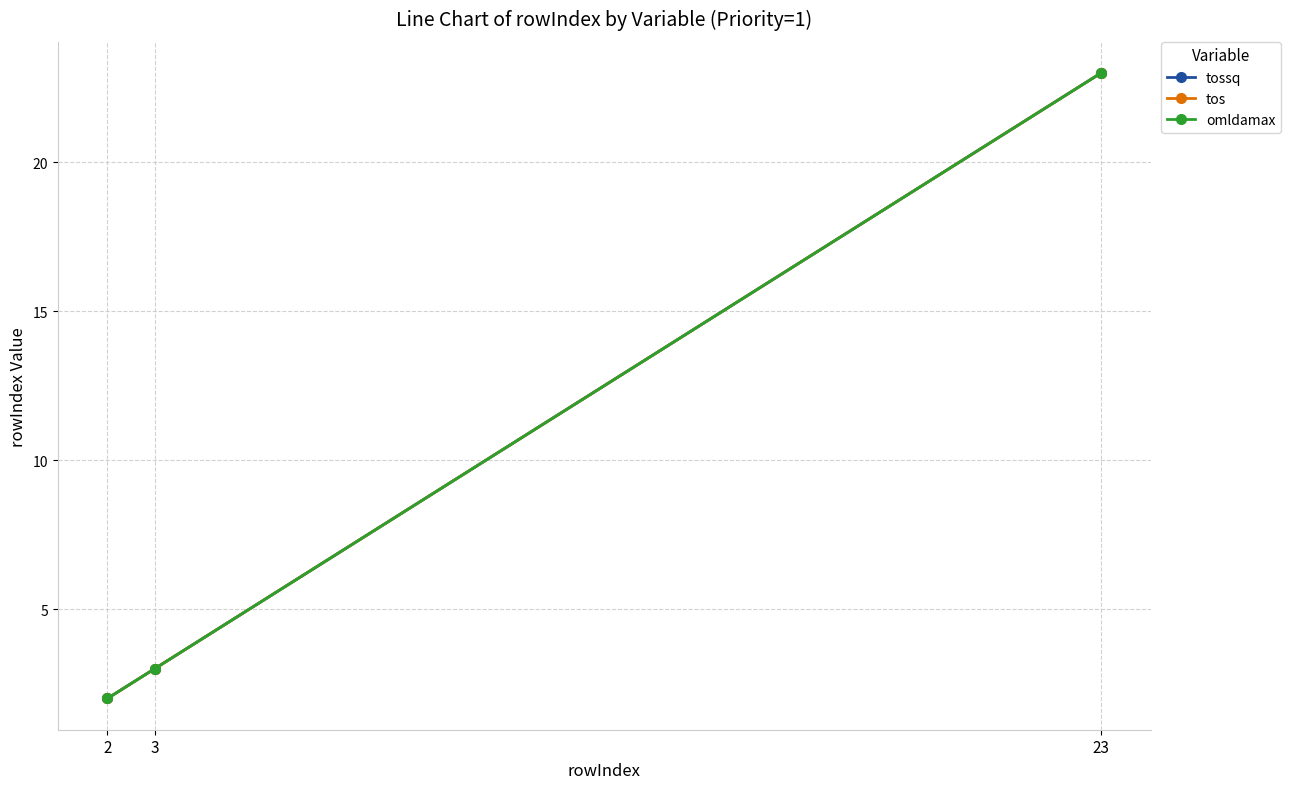

Is this an area chart (filled region under the line)?

No